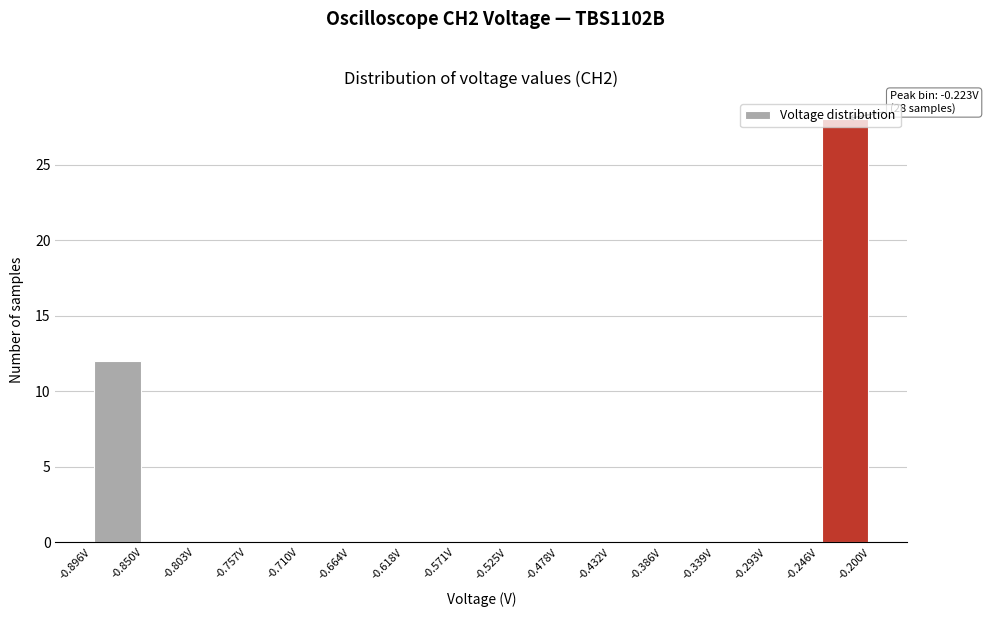

Over which range of the x-axis is the bar tallest?

-0.245 to -0.200